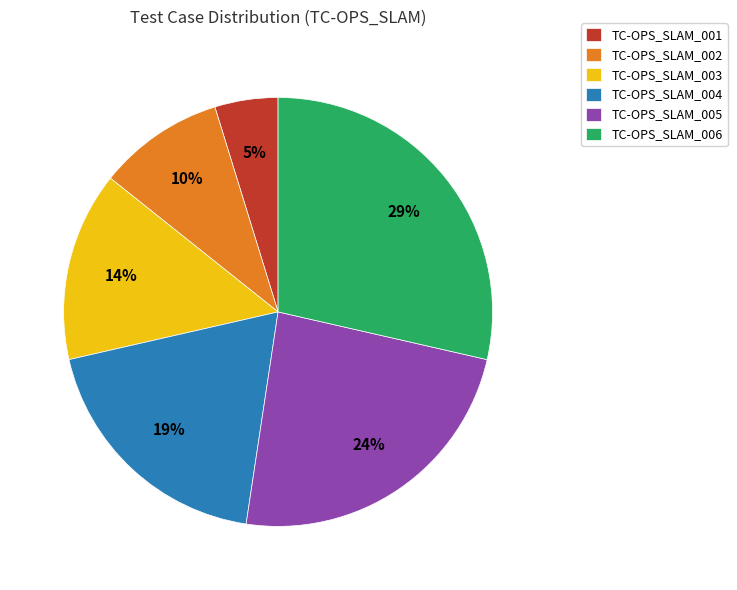

How many slices are in this pie chart?

6